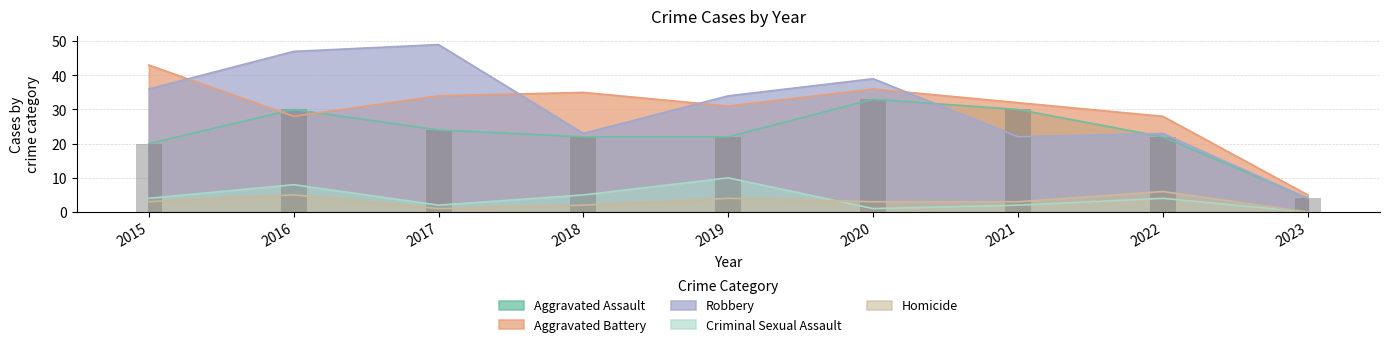

Reading right to left, list all the values displayed in this chart.

Aggravated Assault: 4	22	30	33	22	22	24	30	20
Aggravated Battery: 5	28	32	36	31	35	34	28	43
Robbery: 4	23	22	39	34	23	49	47	36
Criminal Sexual Assault: 0	4	2	1	10	5	2	8	4
Homicide: 0	6	3	3	4	2	1	5	3